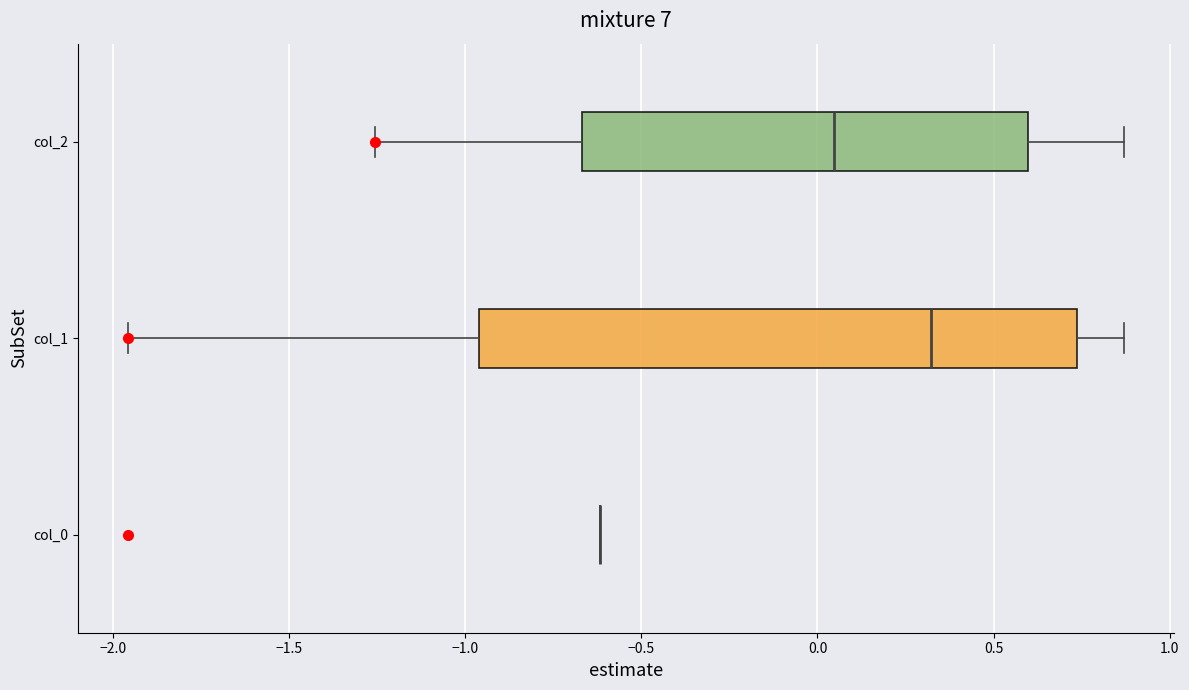

Reading bottom to top, read every box against the x-axis: the position of its median line, the range the box covers, and the ends of its whiskers. The values are not printed on the chart, so give them approximately, as read against the axis.

col_0: box collapsed to a line at -0.60, whiskers -0.60 to -0.60
col_1: median 0.30, box -0.95 to 0.75, whiskers -1.95 to 0.85
col_2: median 0.05, box -0.65 to 0.60, whiskers -1.25 to 0.85